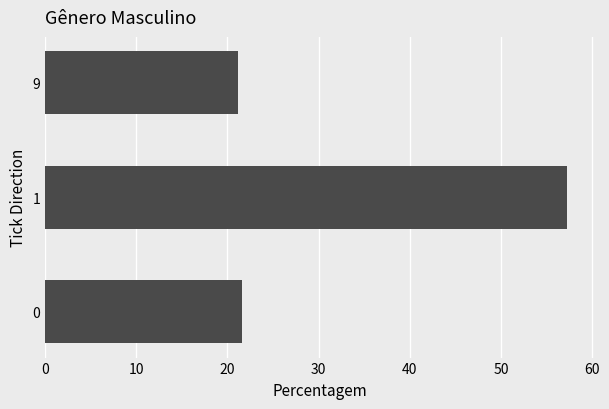

What is the sum of all values?

100.0